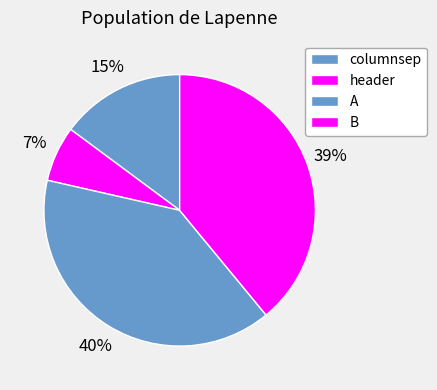

How many segments does this pie chart have?

4